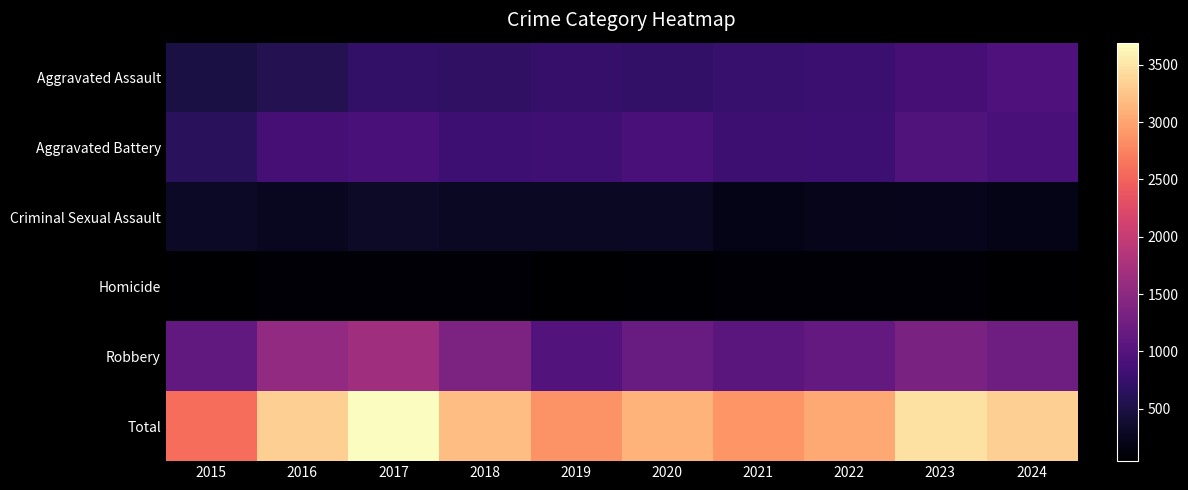

Rank the series by their maximum value, from lowest to highest.

Homicide, Criminal Sexual Assault, Aggravated Assault, Aggravated Battery, Robbery, Total